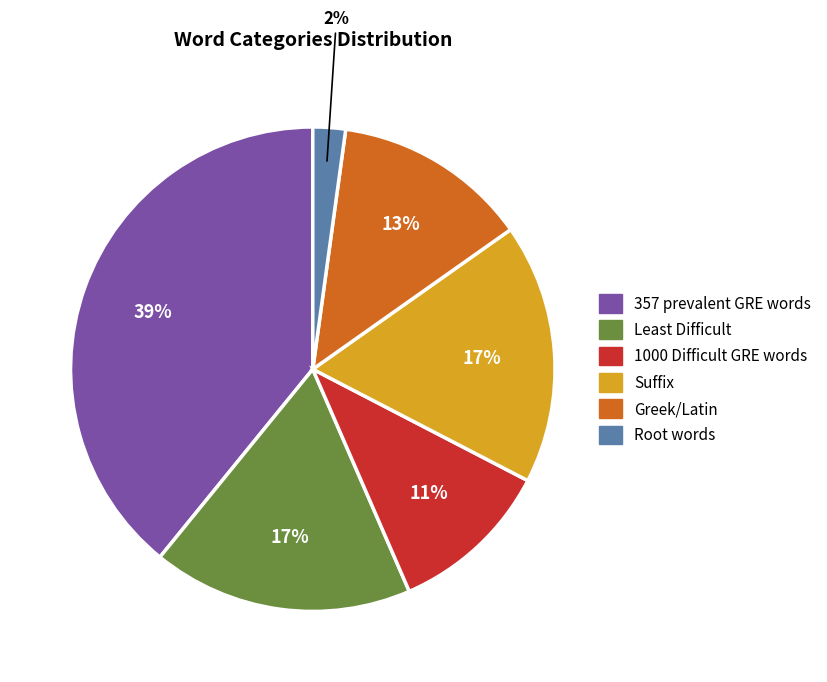

Between Greek/Latin and Root words, which is larger?

Greek/Latin